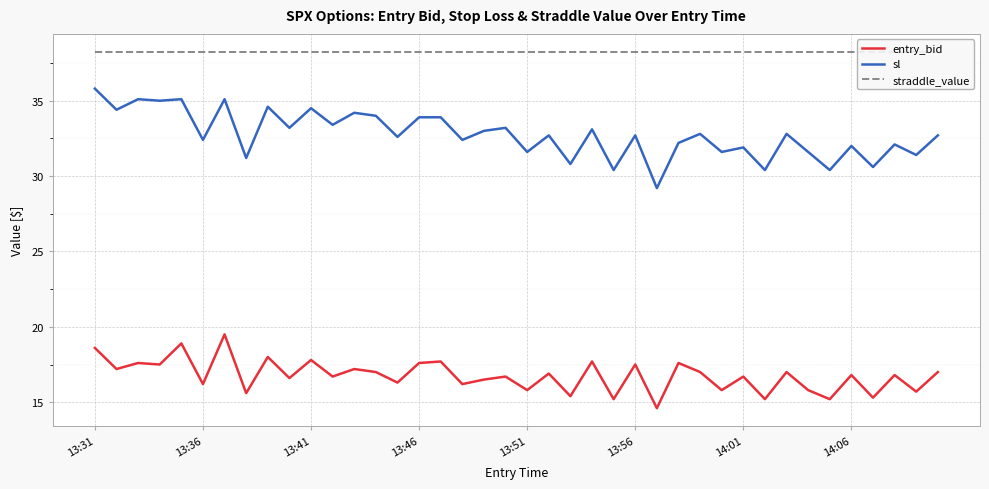

True or false: straddle_value and entry_bid cross at least once.

False